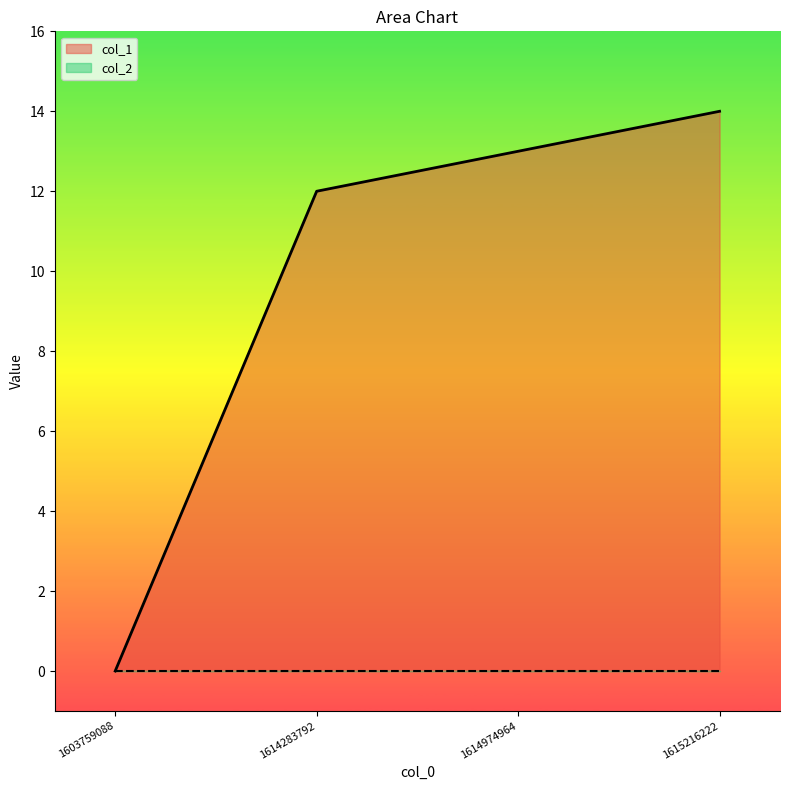

What is the sum of the values at 1614283792 and 1614974964?

25